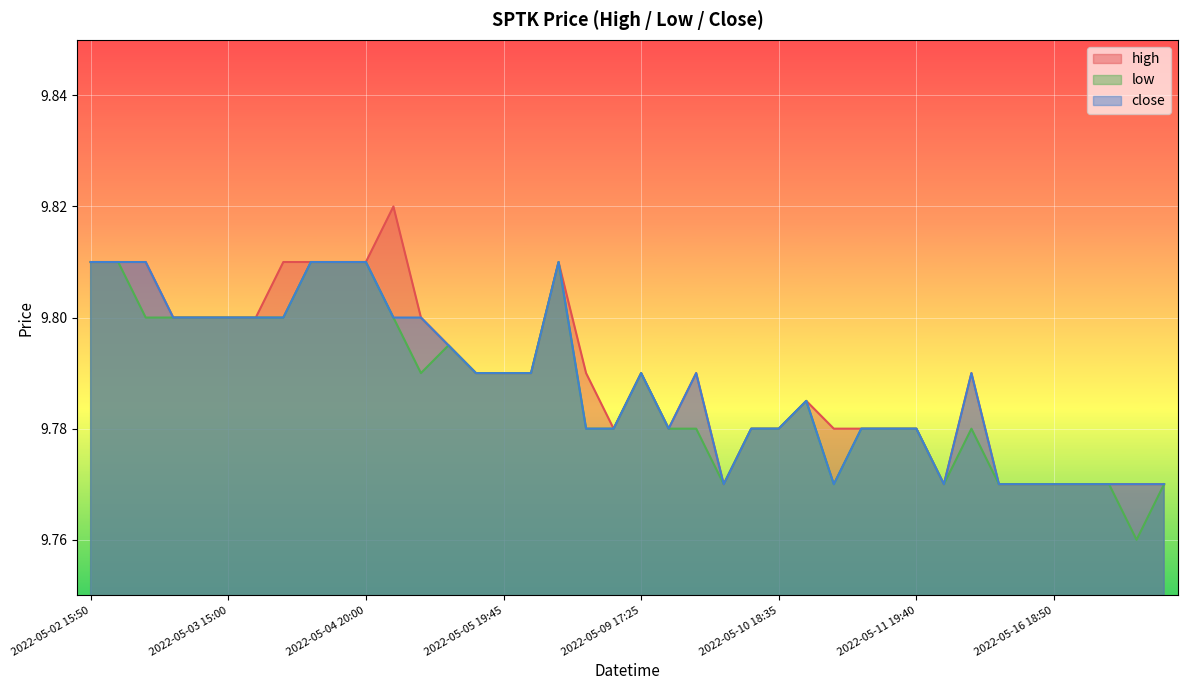

How many interior local valleys does the low series have?

5